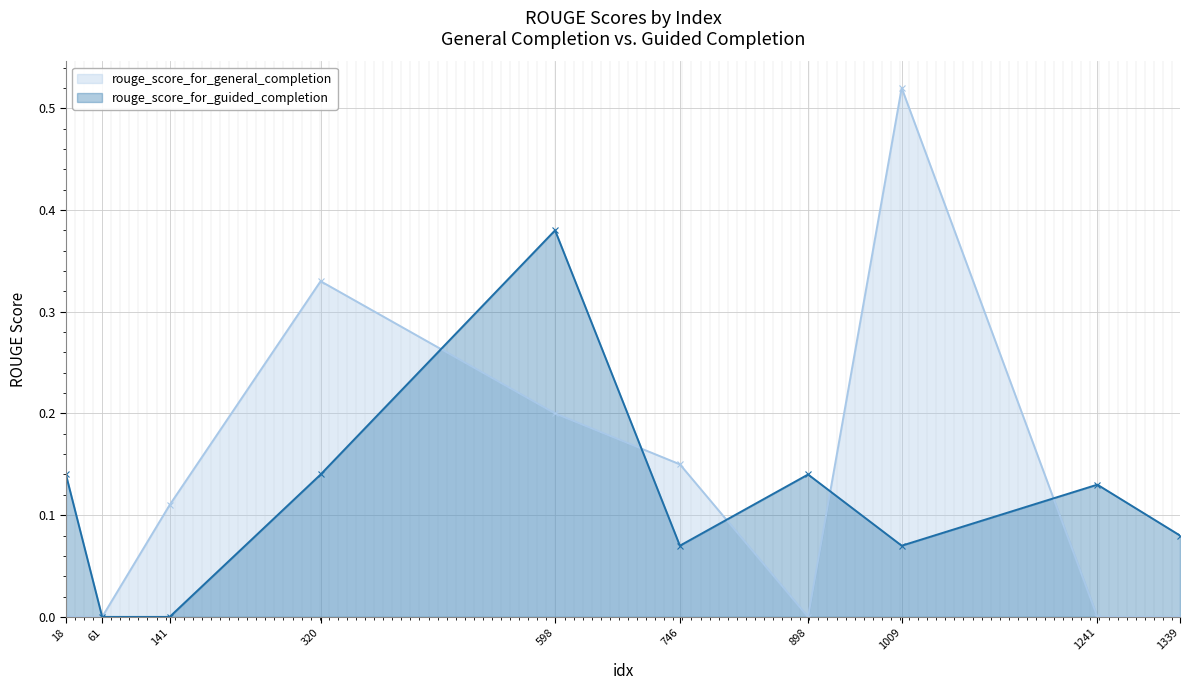

Reading left to right, list all the values displayed in this chart.

rouge_score_for_general_completion: 0.0	0.0	0.1	0.3	0.2	0.1	0.0	0.5	0.0	0.0
rouge_score_for_guided_completion: 0.1	0.0	0.0	0.1	0.4	0.1	0.1	0.1	0.1	0.1